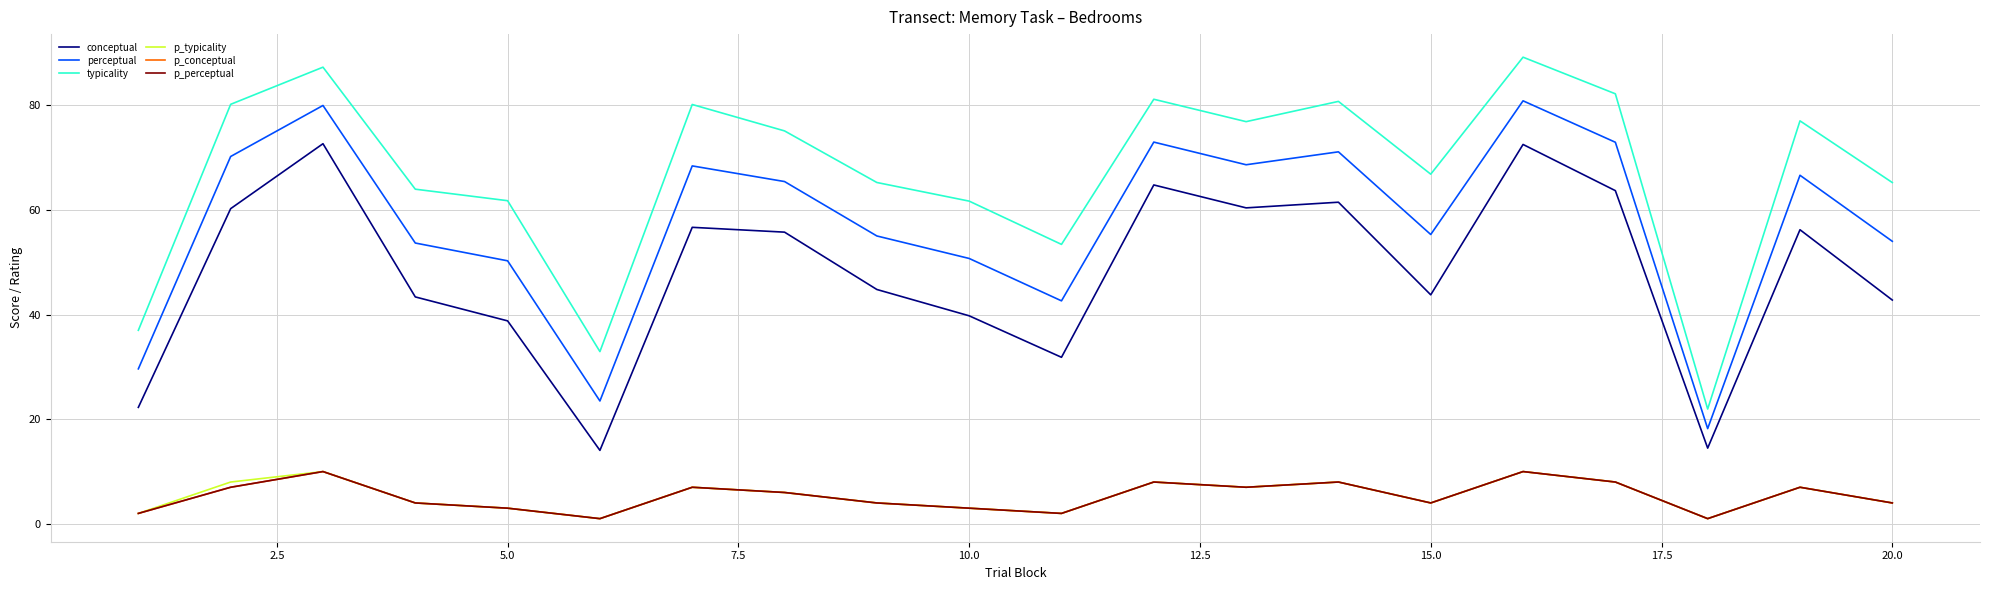

Does the chart have visible grid lines?

Yes